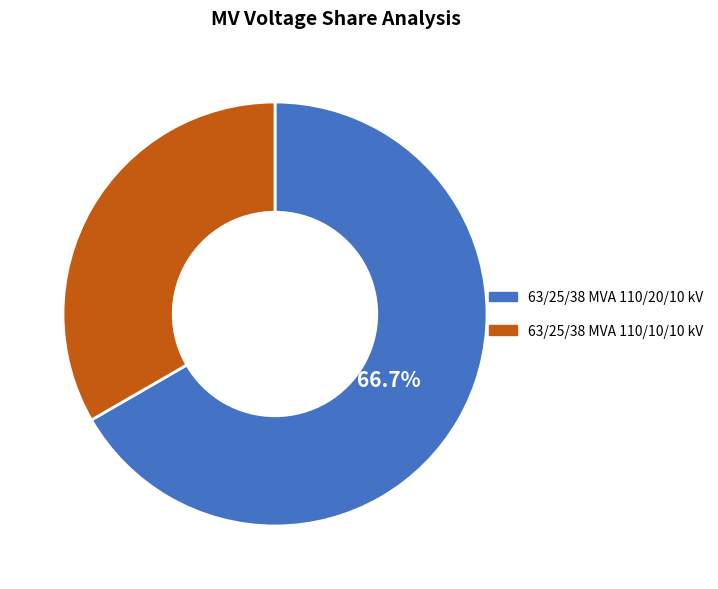

To the nearest percent, what is the difference between the 63/25/38 MVA 110/20/10 kV and 63/25/38 MVA 110/10/10 kV slice percentages?

33%